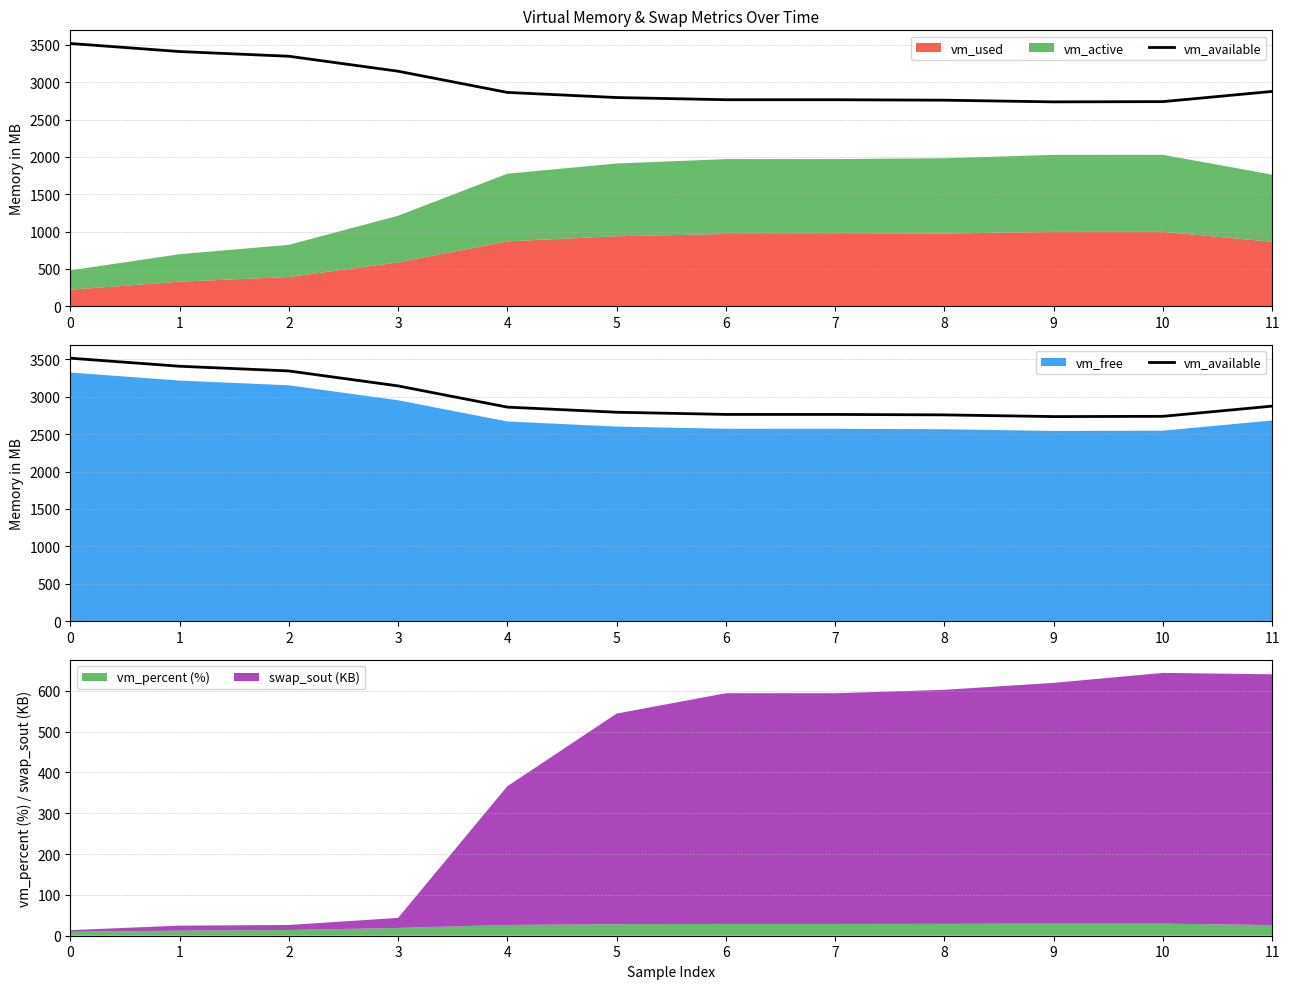

Rank the categories by value from lowest to highest.

9, 10, 8, 7, 6, 5, 4, 11, 3, 2, 1, 0